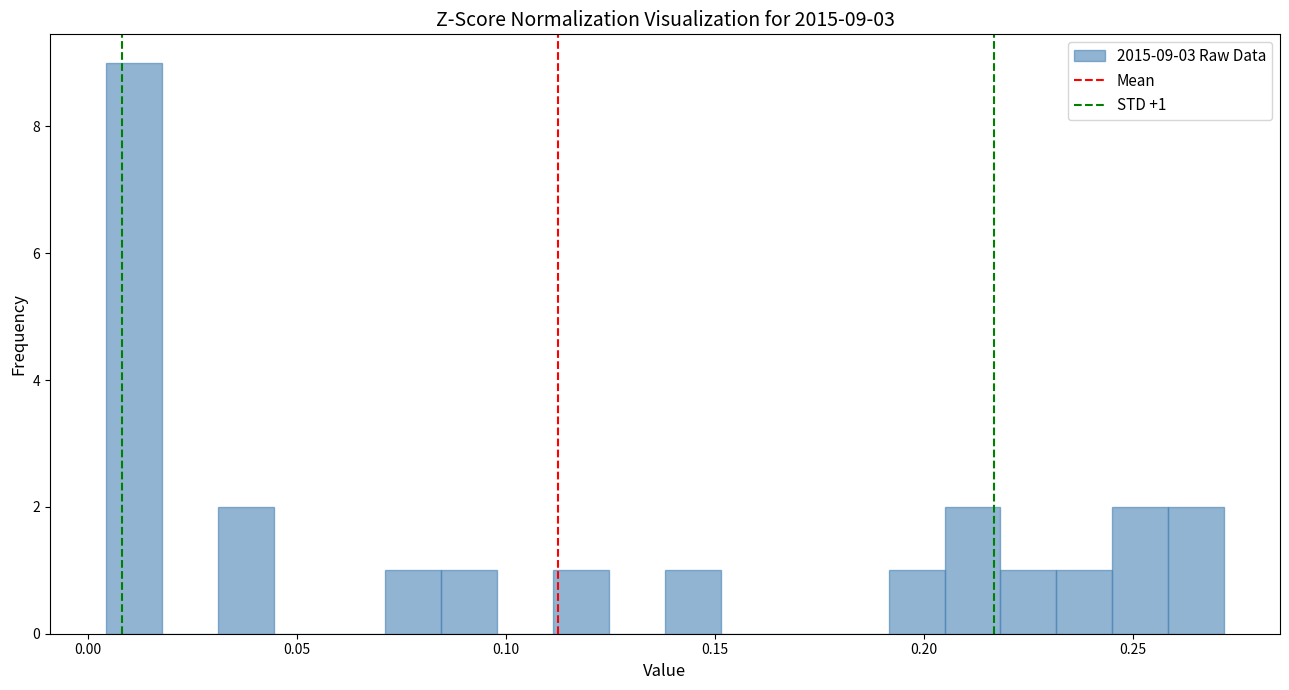

Around what value on the x-axis is the tallest bar? Give the approximate position of its centre, as read against the axis.

0.010